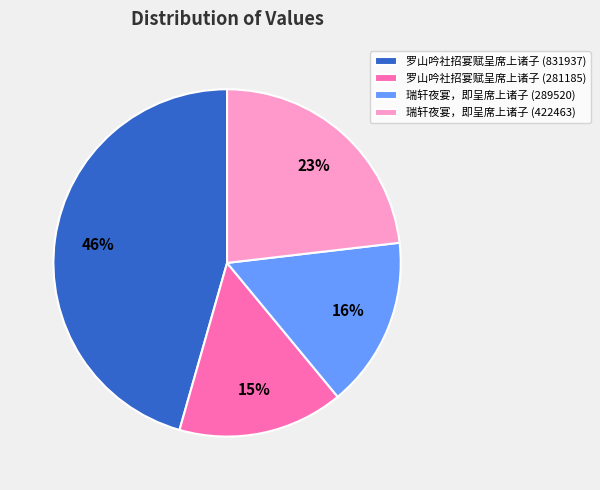

What is the largest slice in the pie chart?

罗山吟社招宴赋呈席上诸子 (831937)